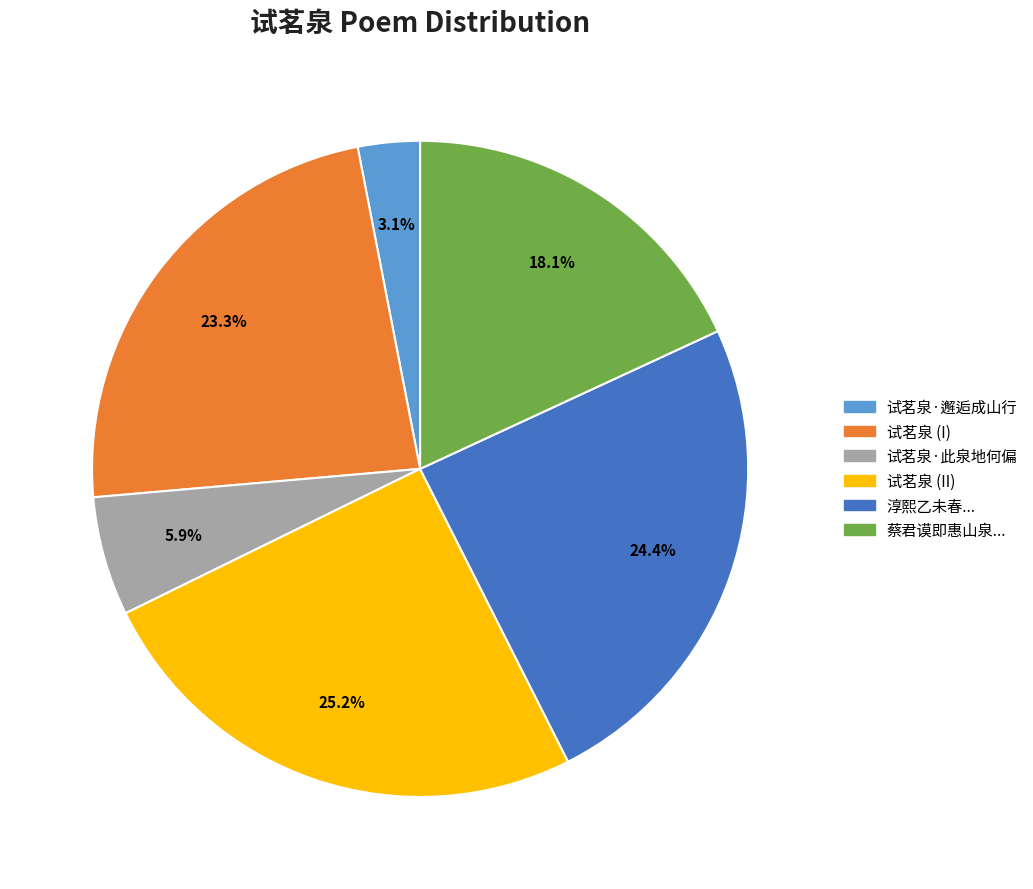

Is the sum of 试茗泉·邂逅成山行 and 淳熙乙未春... greater than half?

No